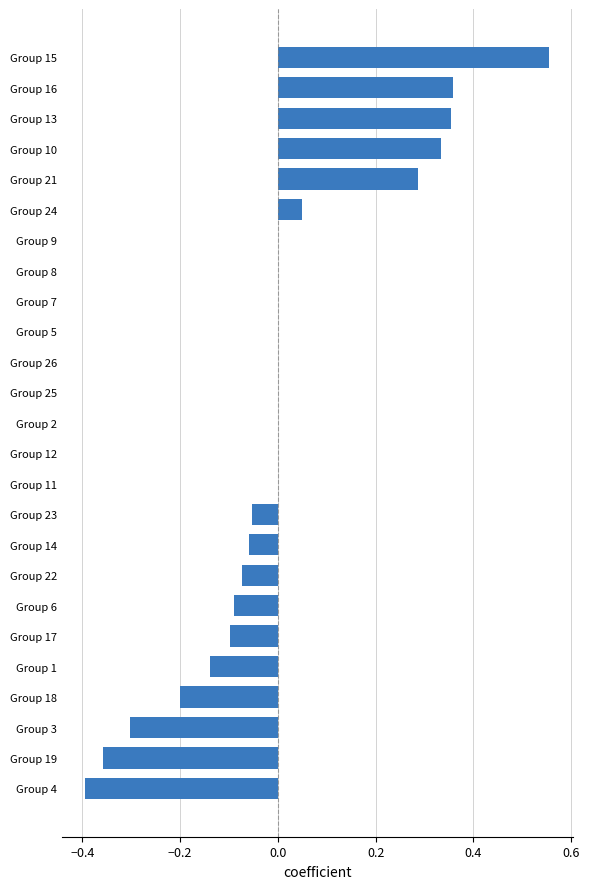

The chart shows a value of 0.9 at Group 15. True or false?

False